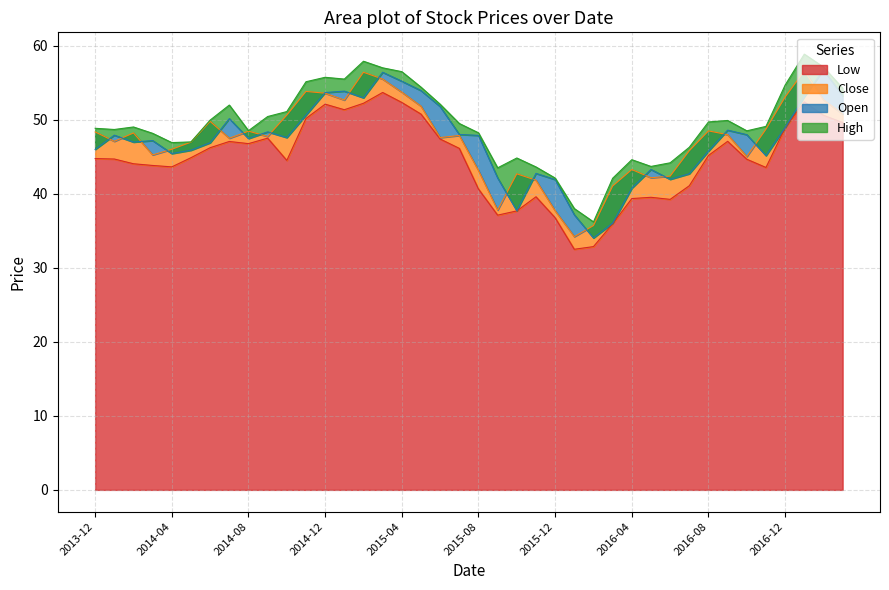

What is the sum of all Open values?

1884.0